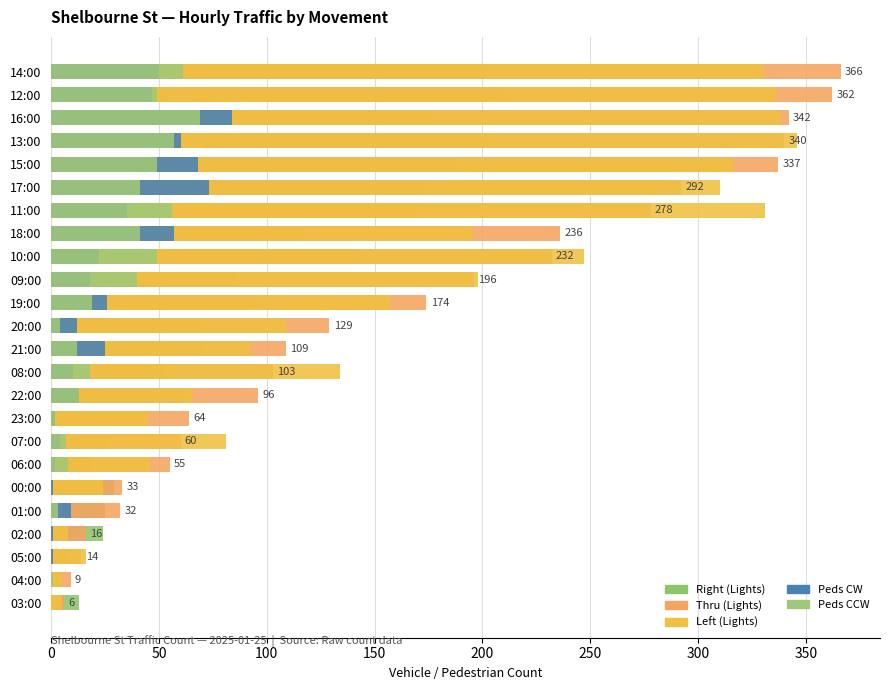

At how many categories does at least one series exceed 330?

6